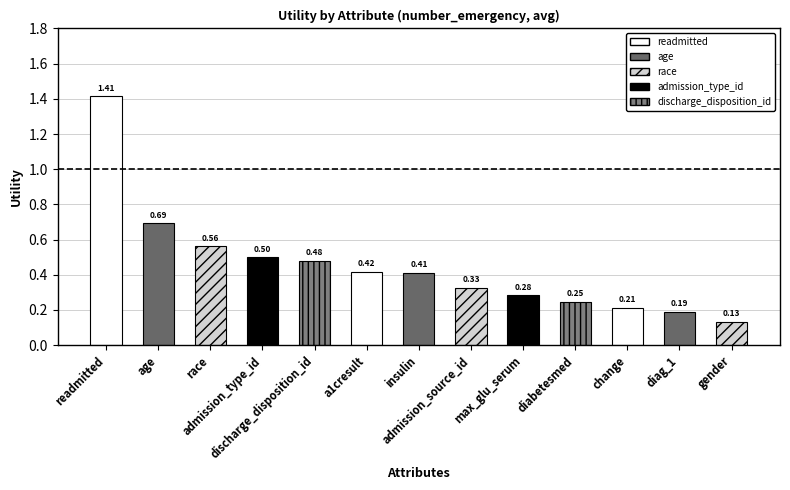

What is the difference between the second highest and second lowest values?

0.5